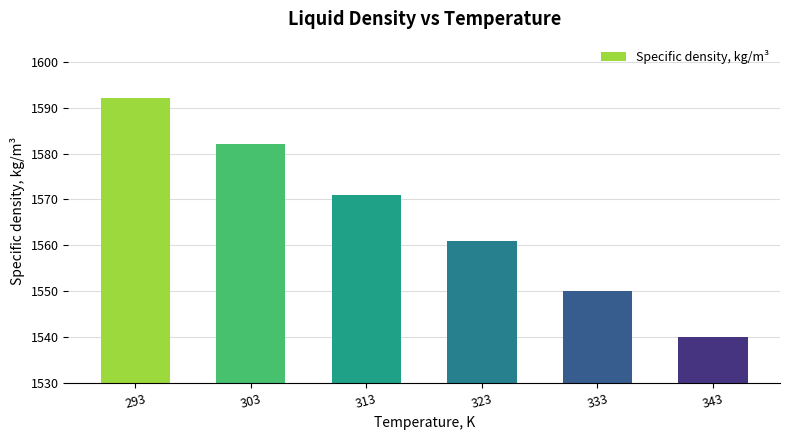

Reading left to right, transcribe all the data shown in this chart.

293=1592	303=1582	313=1571	323=1561	333=1550	343=1540